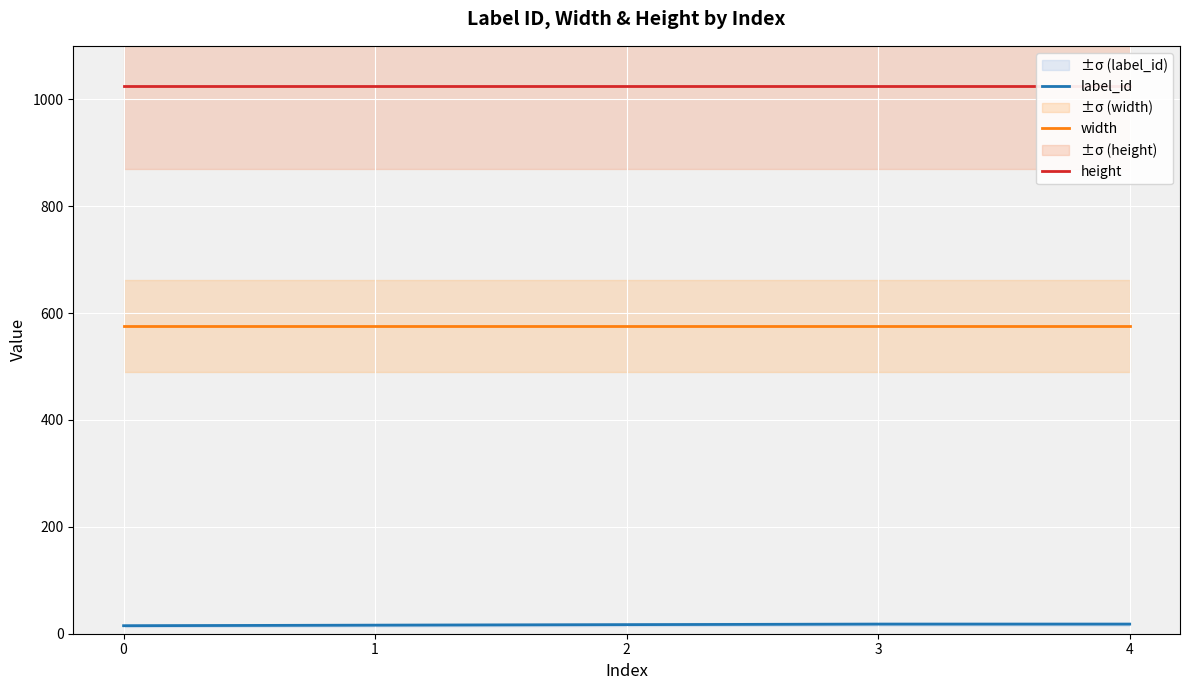

True or false: label_id has a value of 15 at 0.

True